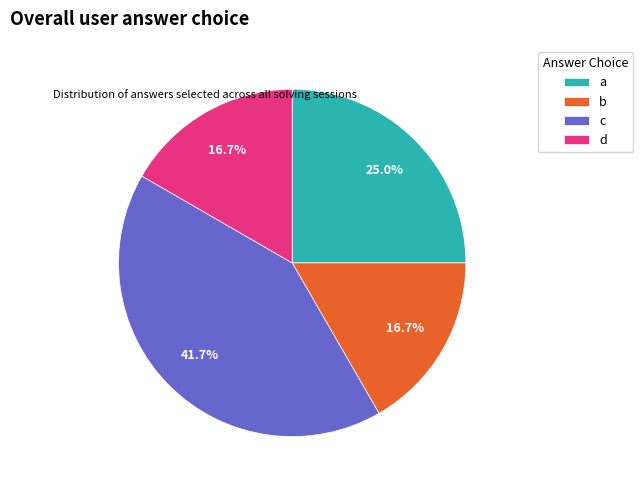

Does a represent more than half of the total?

No